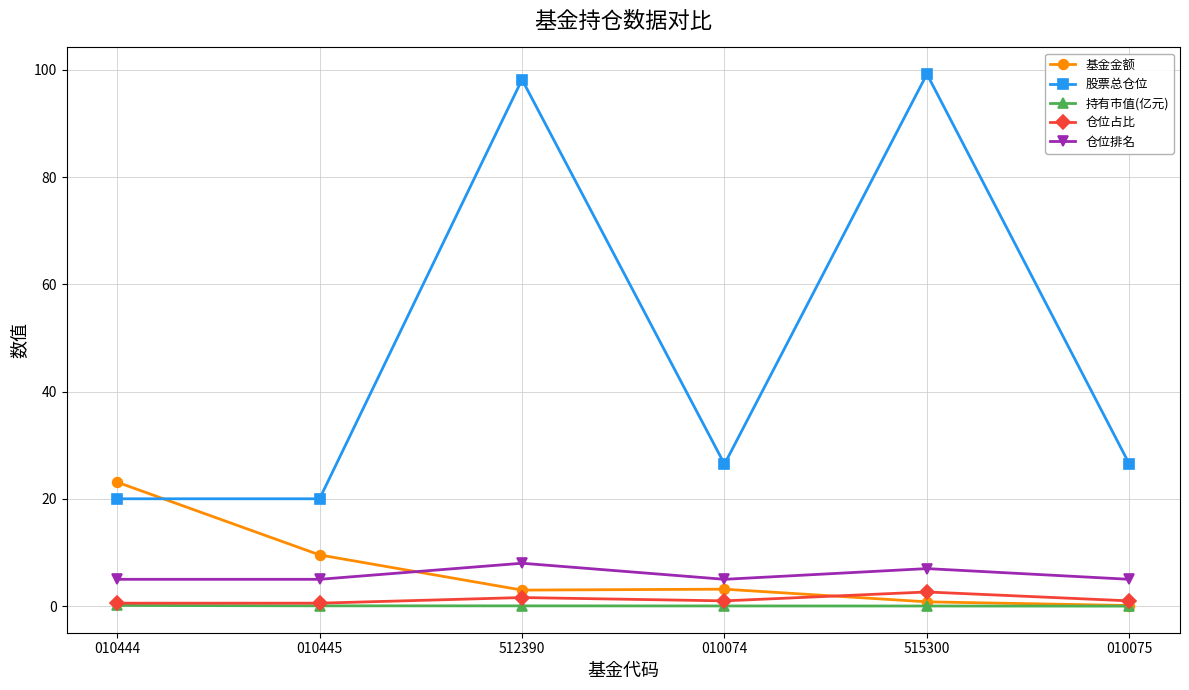

What is the total value across all series at 512390?

110.8